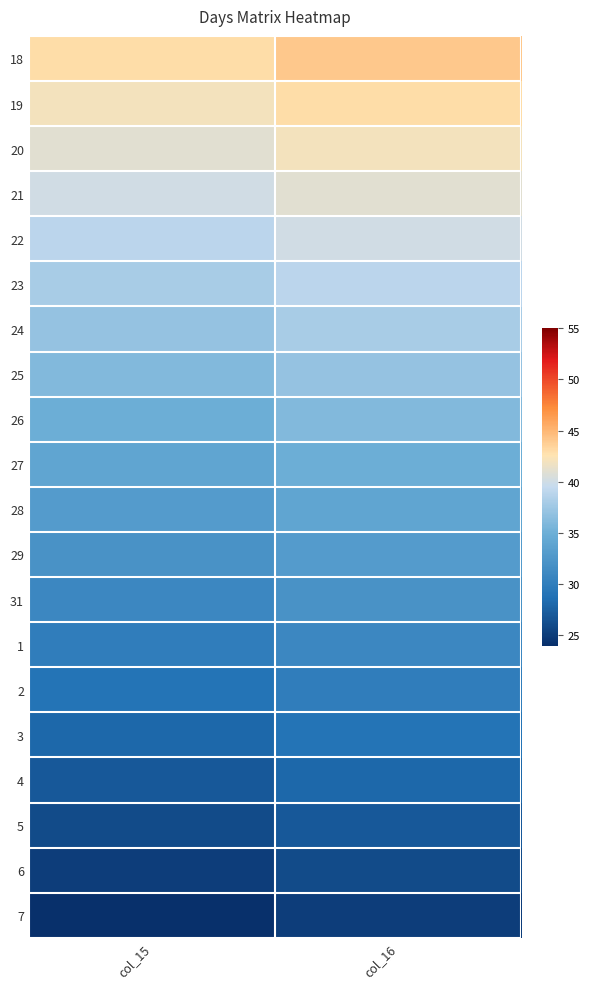

Which has a higher value, col_16 or col_15?

col_16